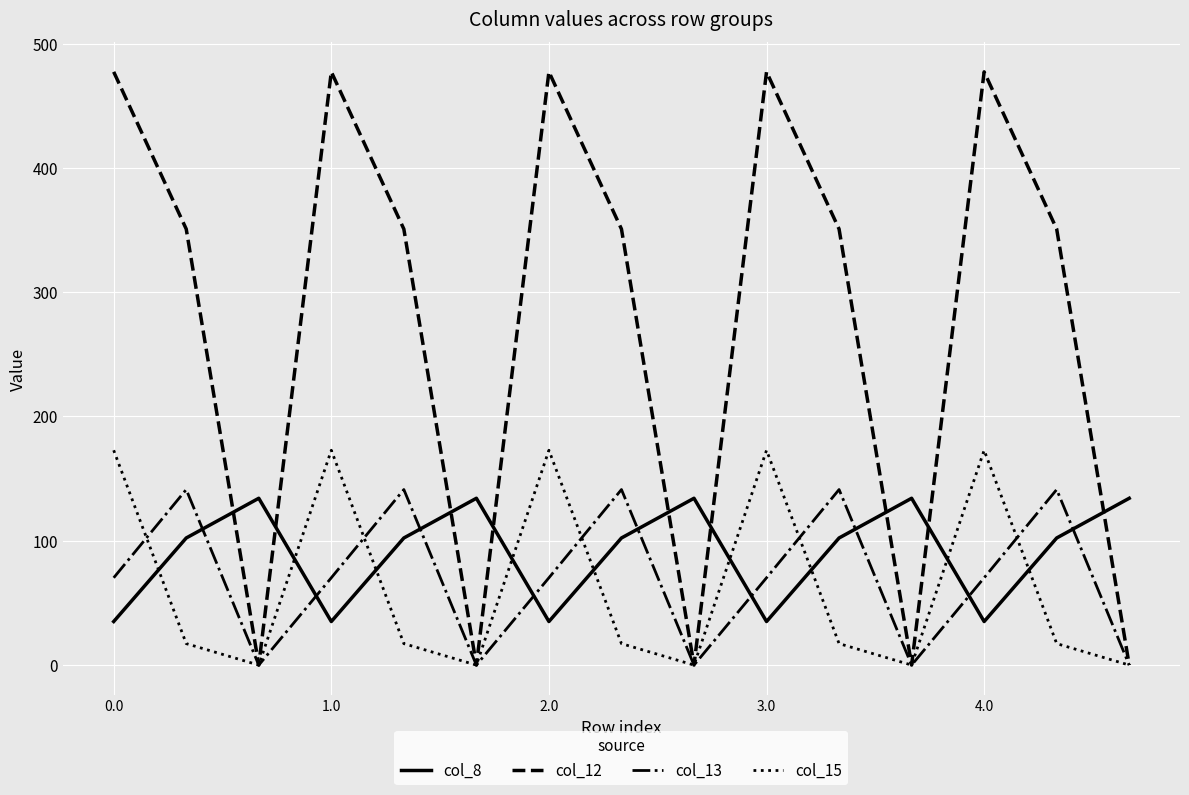

True or false: col_8 and col_12 intersect in this chart.

True